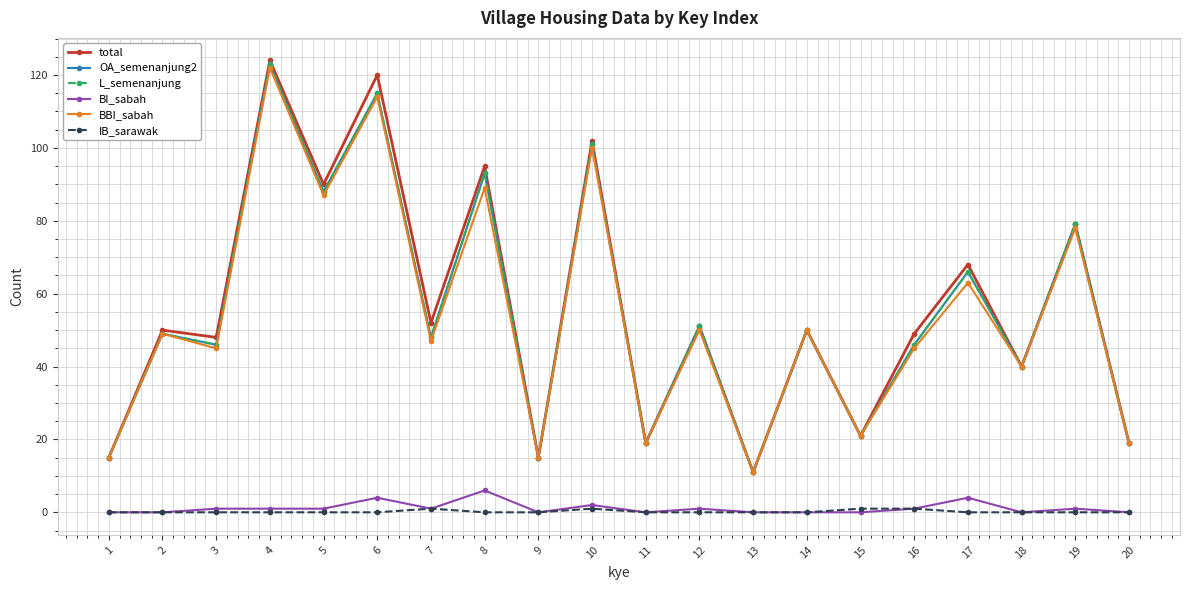

Which series changed the most between 9 and 11?

total